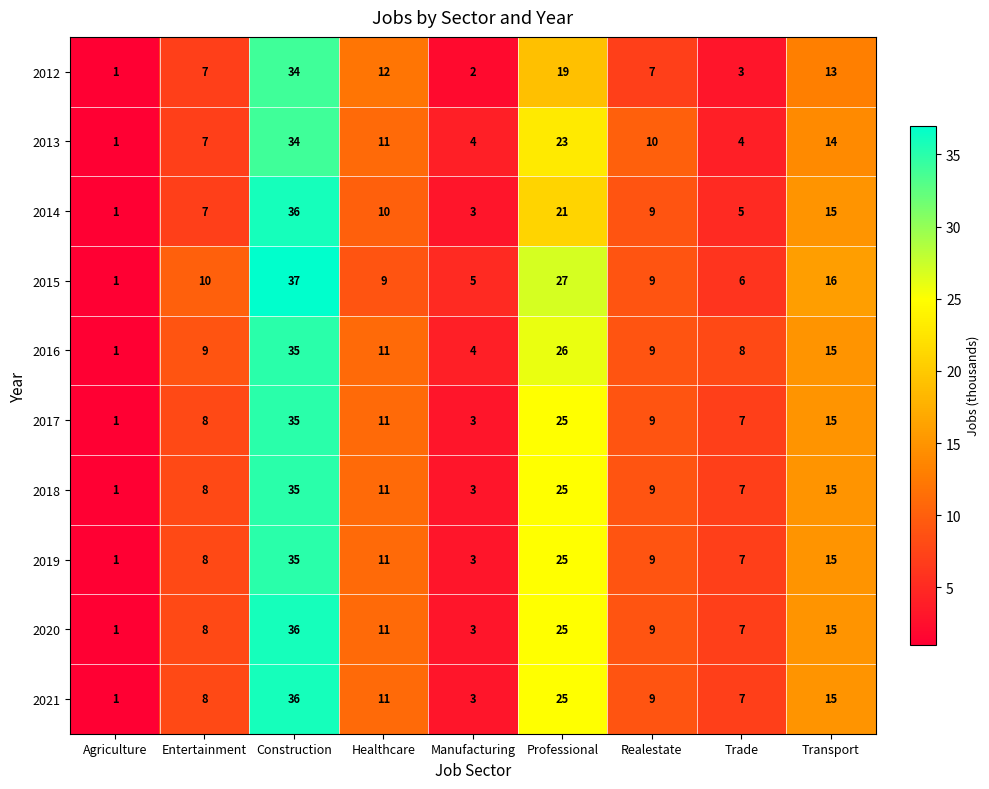

The value of 2019 at Realestate is 9. True or false?

True